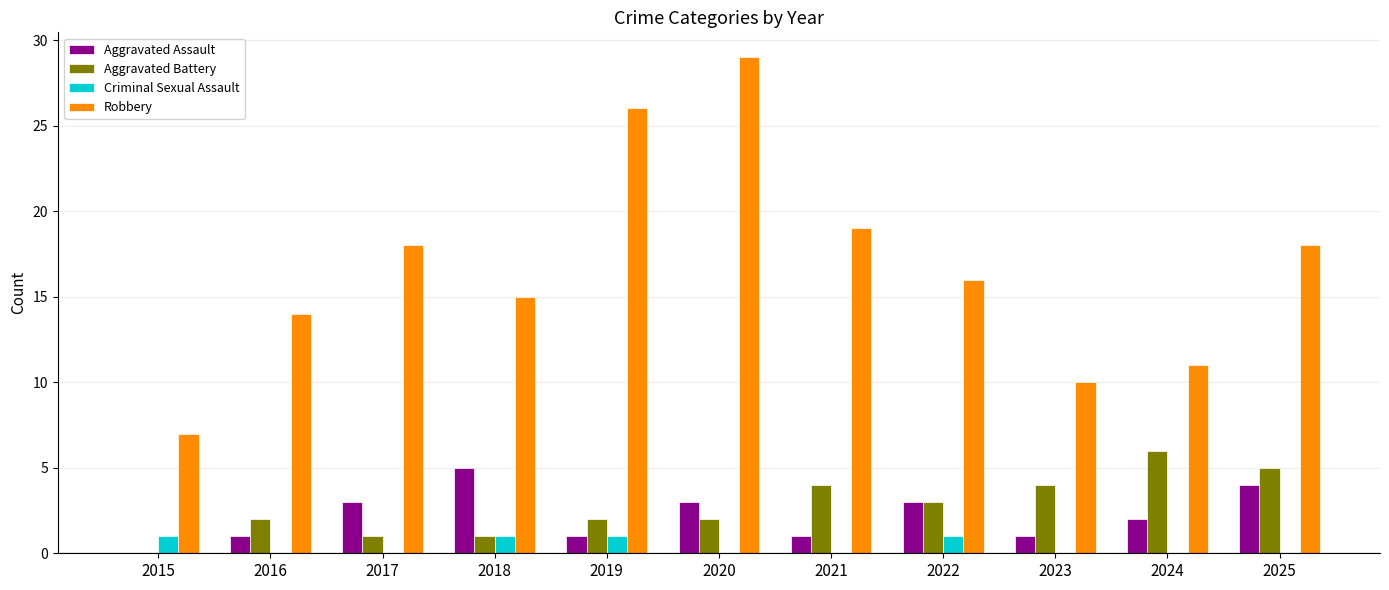

Does the chart contain stacked bars?

No